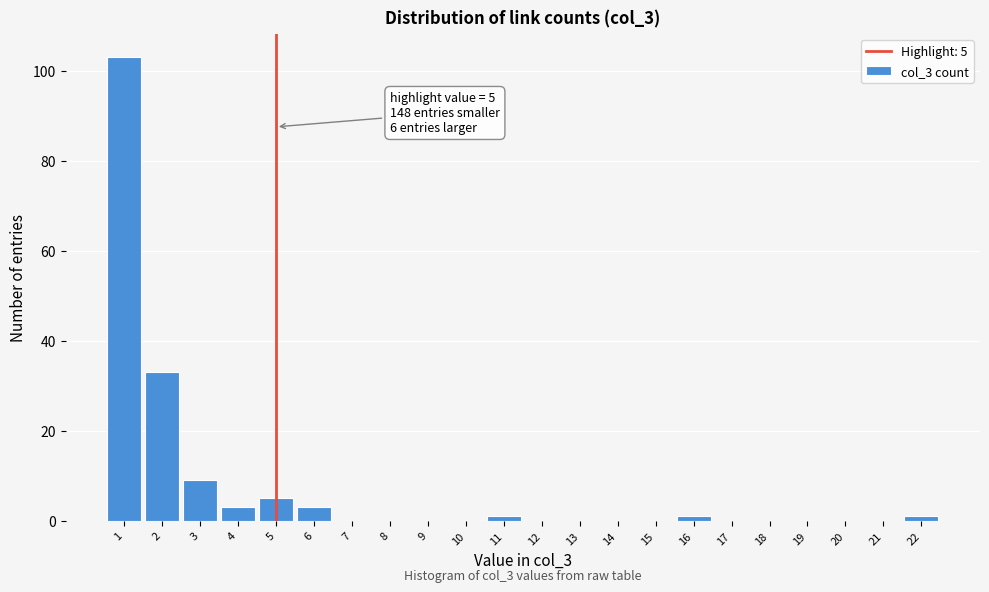

Which range on the x-axis has the tallest bar?

0.5 to 1.5